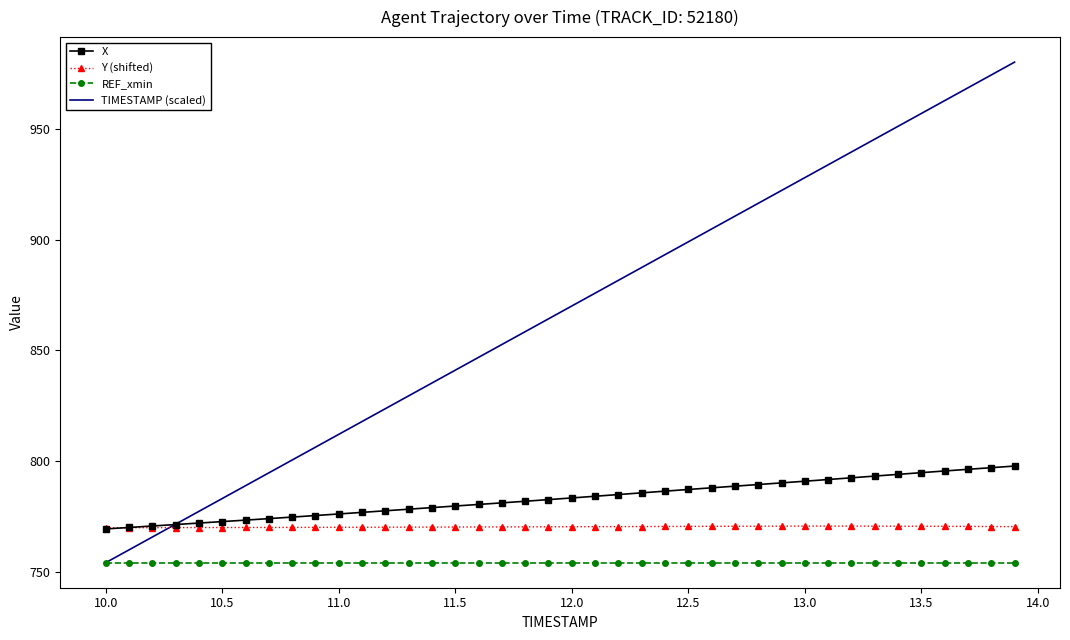

Which series has the largest range (max minus min)?

TIMESTAMP (scaled)